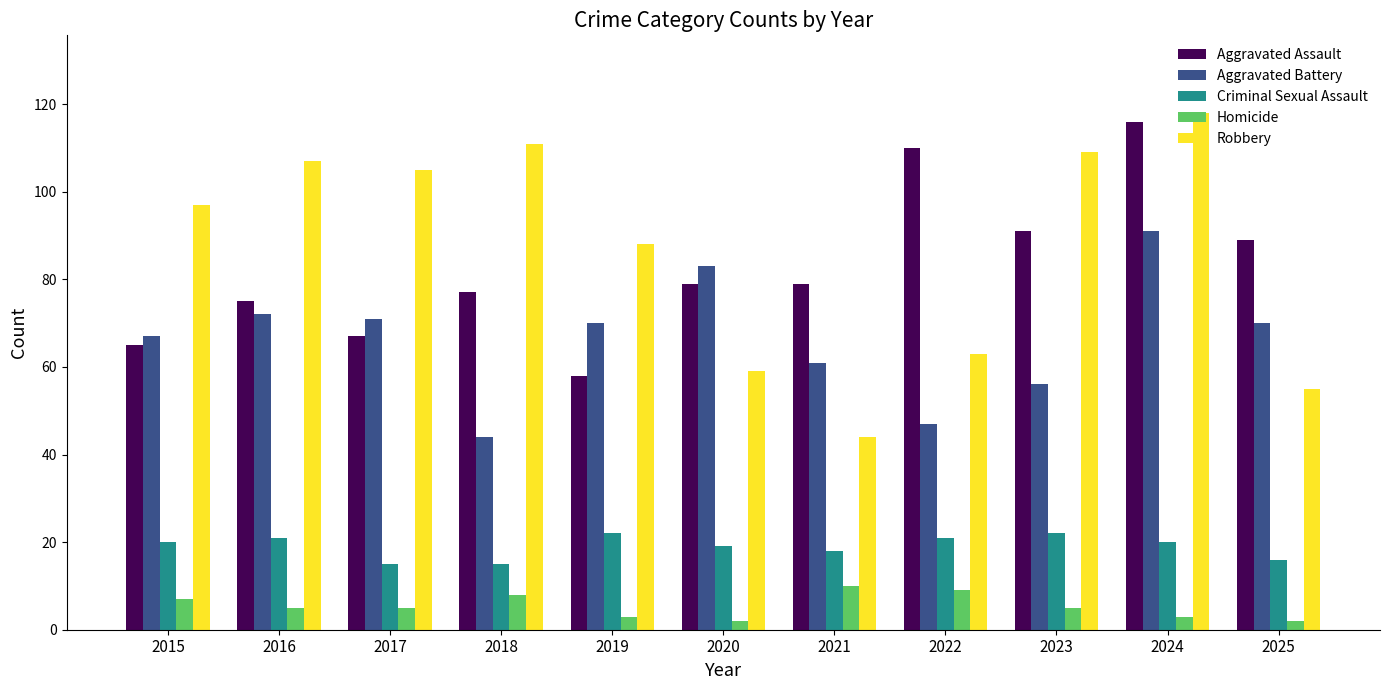

Reading left to right, what are all the values shown in this chart?

Aggravated Assault: 65	75	67	77	58	79	79	110	91	116	89
Aggravated Battery: 67	72	71	44	70	83	61	47	56	91	70
Criminal Sexual Assault: 20	21	15	15	22	19	18	21	22	20	16
Homicide: 7	5	5	8	3	2	10	9	5	3	2
Robbery: 97	107	105	111	88	59	44	63	109	118	55